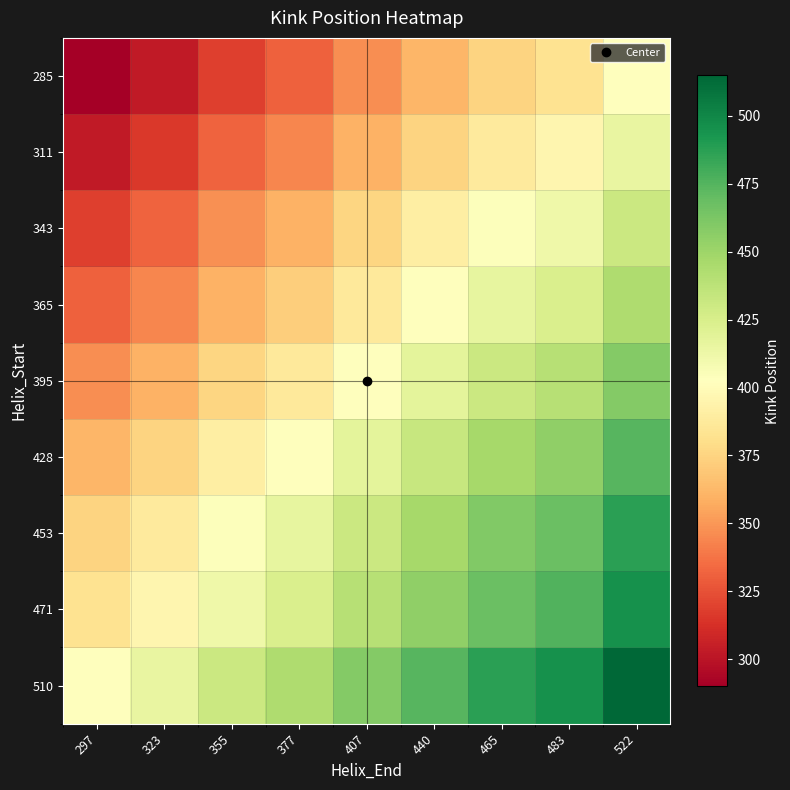

Which series has the largest total across all categories?

510